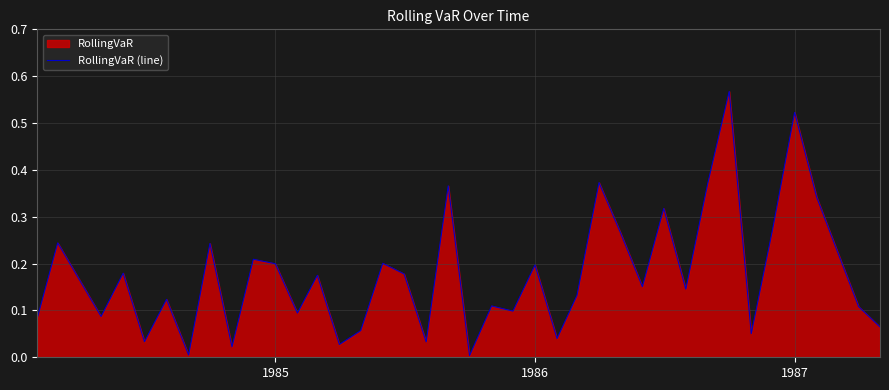

Is it true that the value at 1985 is 0.2?

True